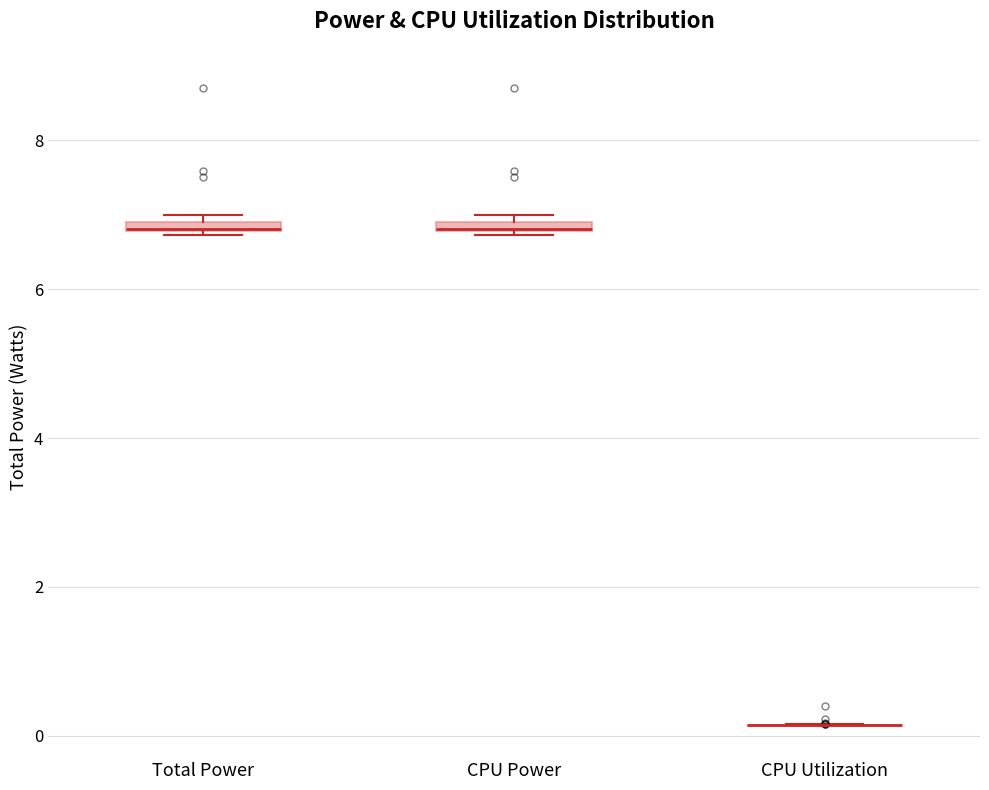

Where is the lower edge of the box for Total Power on the y-axis? The values are not printed on the chart, so give them approximately, as read against the axis.

6.8